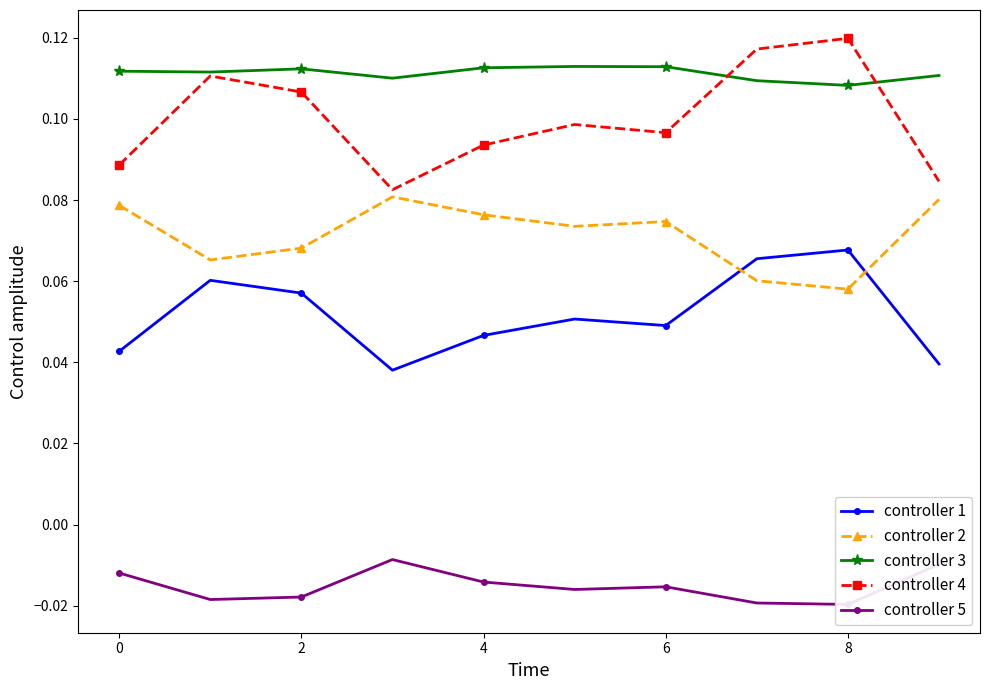

After their last crossing, which series has the higher values: controller 1 or controller 2?

controller 2